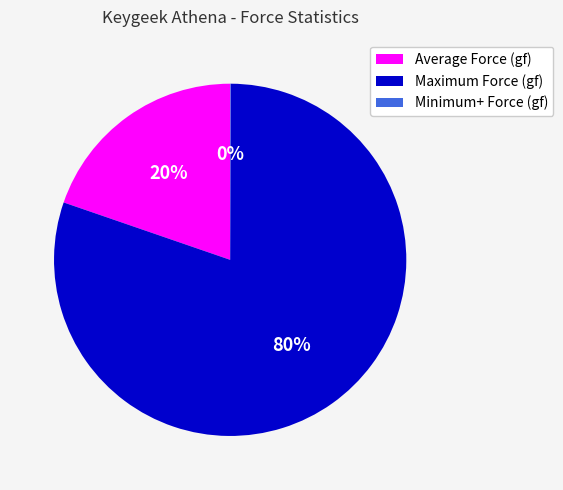

Which has a higher value, Maximum Force (gf) or Average Force (gf)?

Maximum Force (gf)